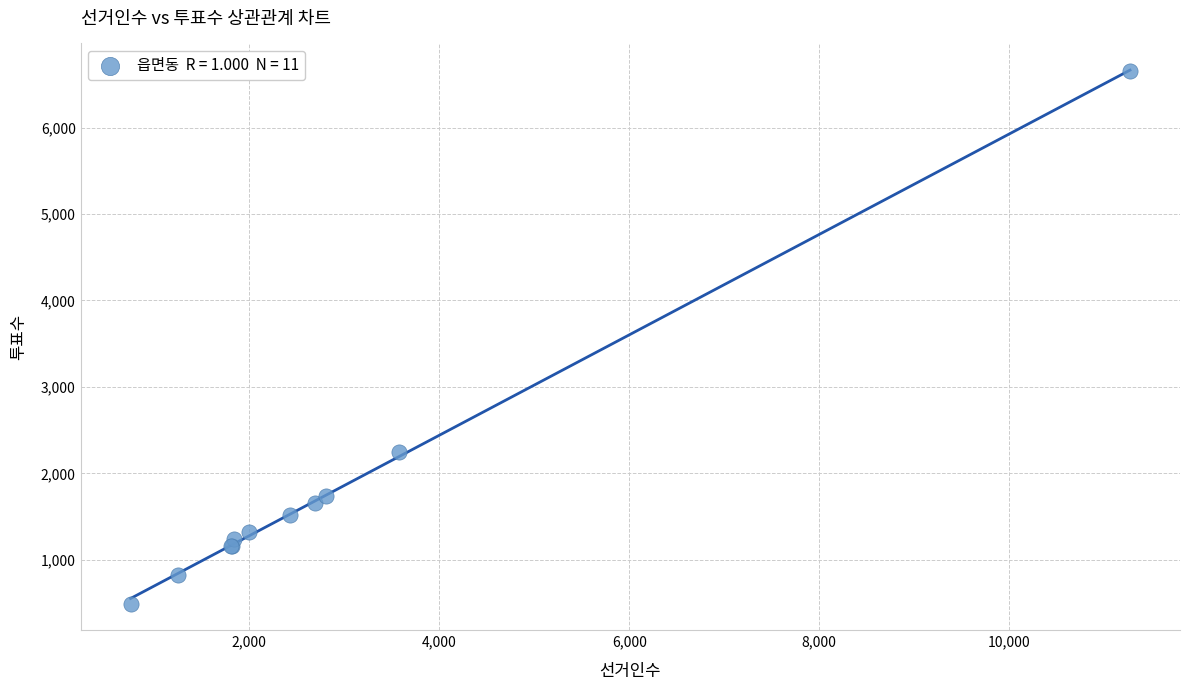

What Y value in the scatter plot is closest to 3571?

2247